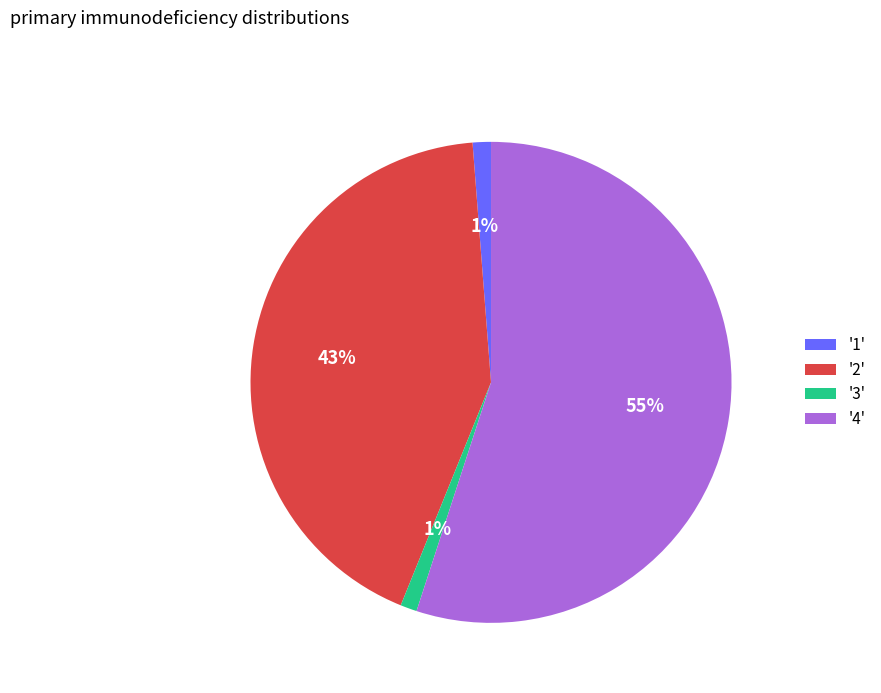

To the nearest percent, what is the difference between the '2' and '3' slice percentages?

42%